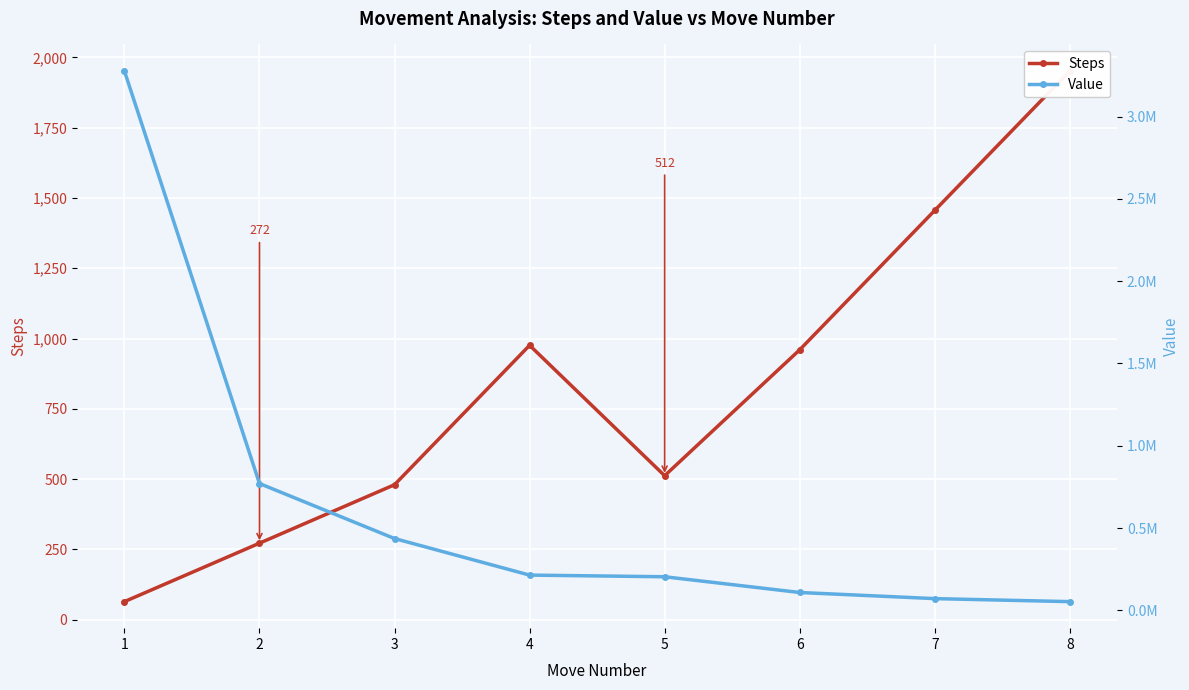

Reading left to right, transcribe all the data shown in this chart.

Steps: 1=64.0	2=272.0	3=480.0	4=976.0	5=512.0	6=960.0	7=1456.0	8=1952.0
Value: 1=3276561.5	2=770954.9	3=436874.0	4=214855.6	5=204784.2	6=109217.8	7=72011.4	8=53713.1